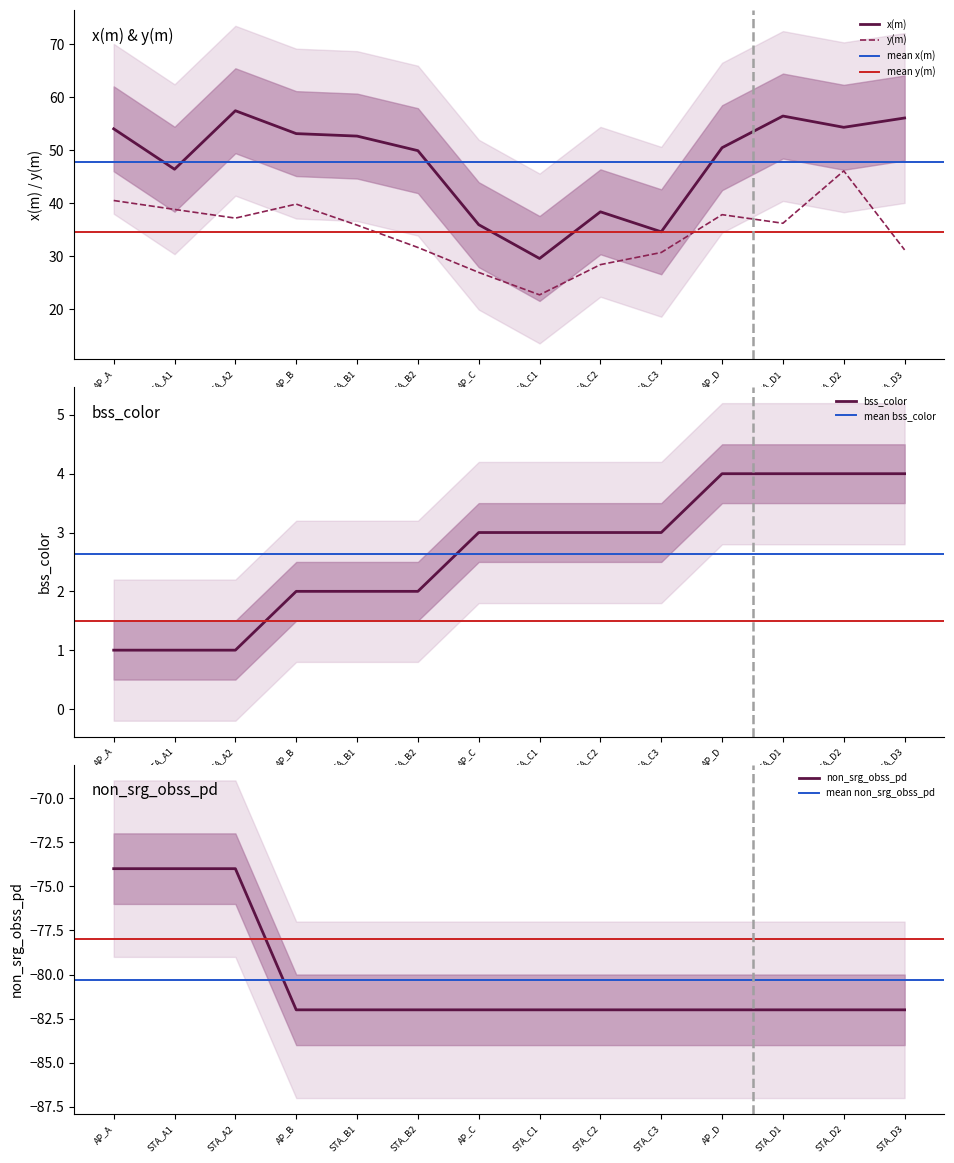

What is the difference between the y(m) values at STA_B2 and AP_A?

8.8